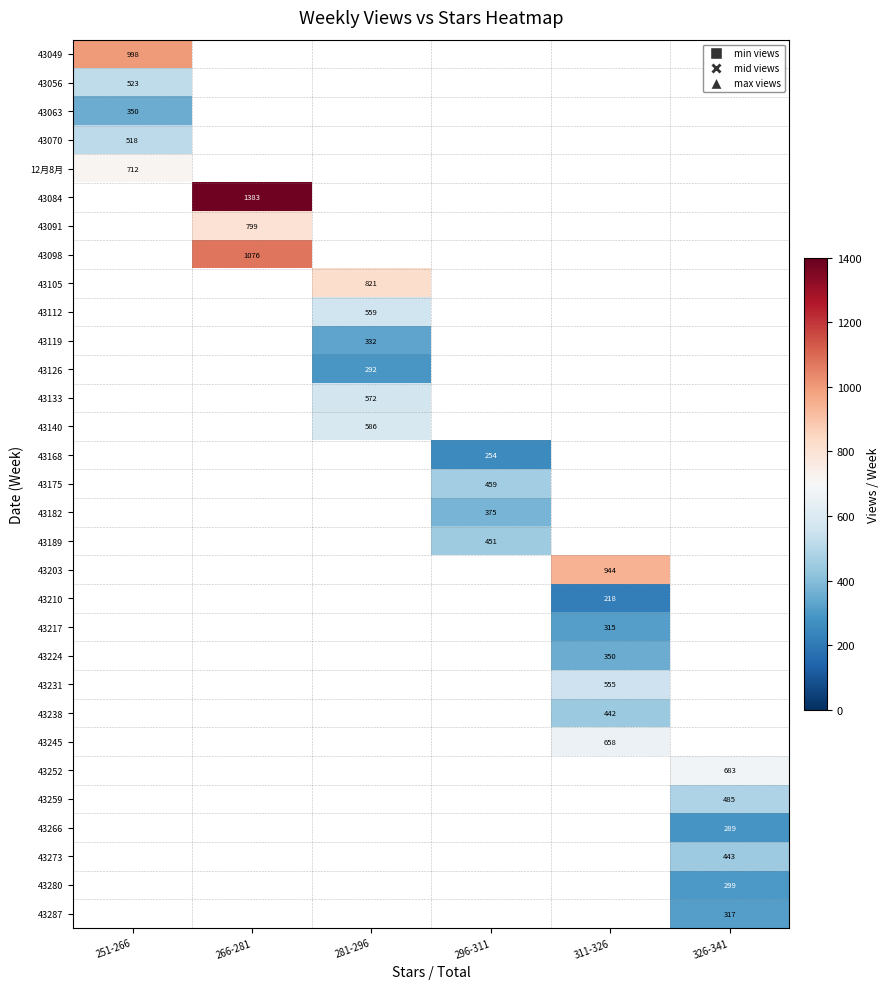

Is the value of 43287 at 326-341 greater than the value of 43280 at 326-341?

Yes